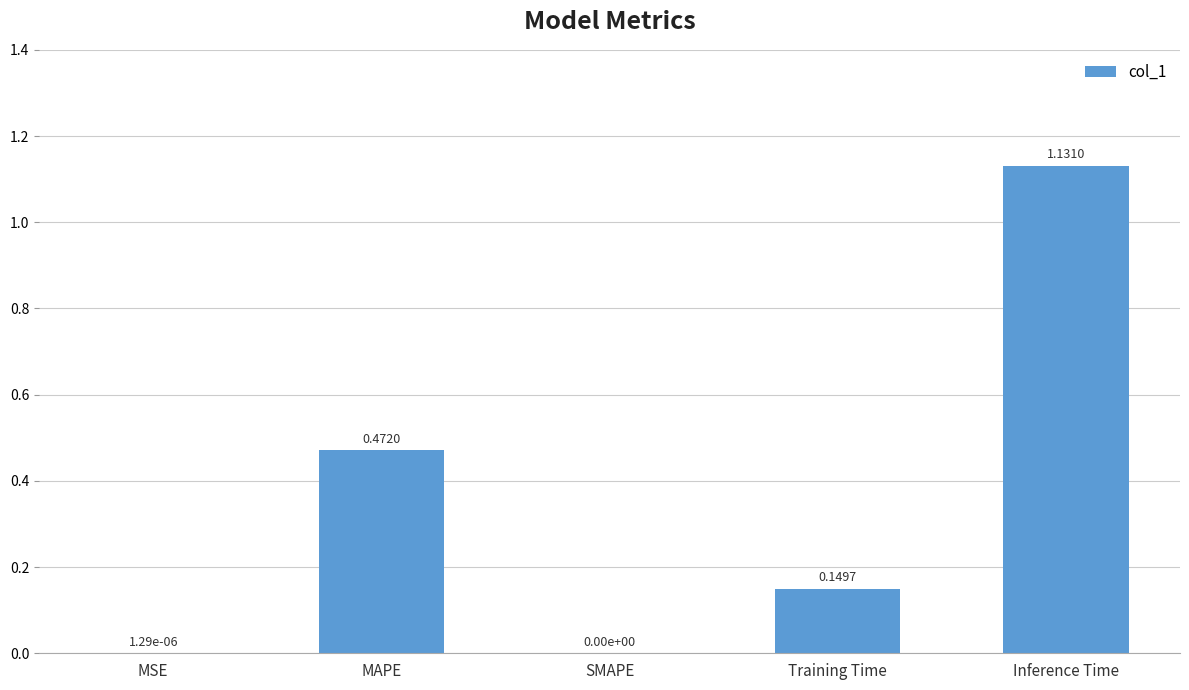

Which label corresponds to the largest value in the chart?

Inference Time